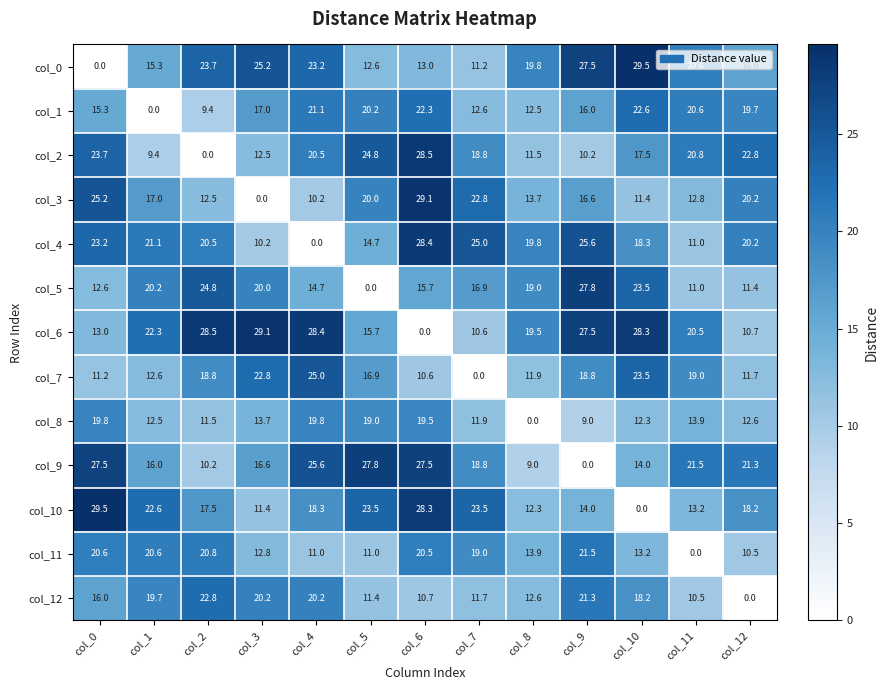

Where is col_8 nearest to the value 9?

col_9